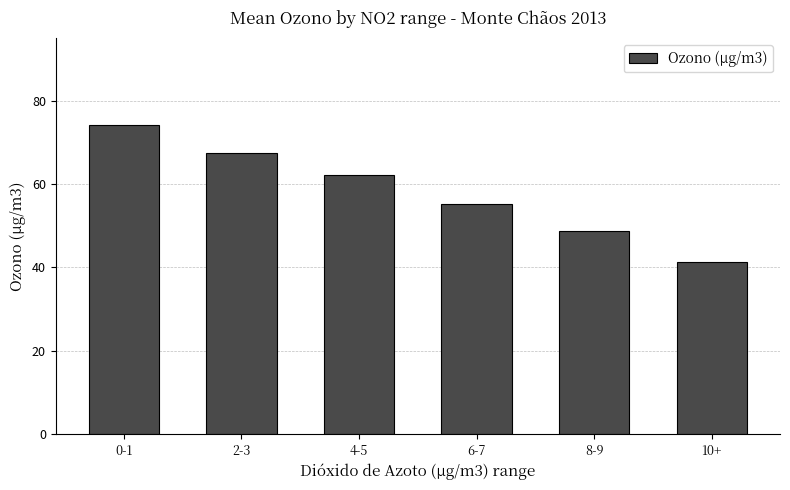

What is the label of the 1st bar from the right?

10+